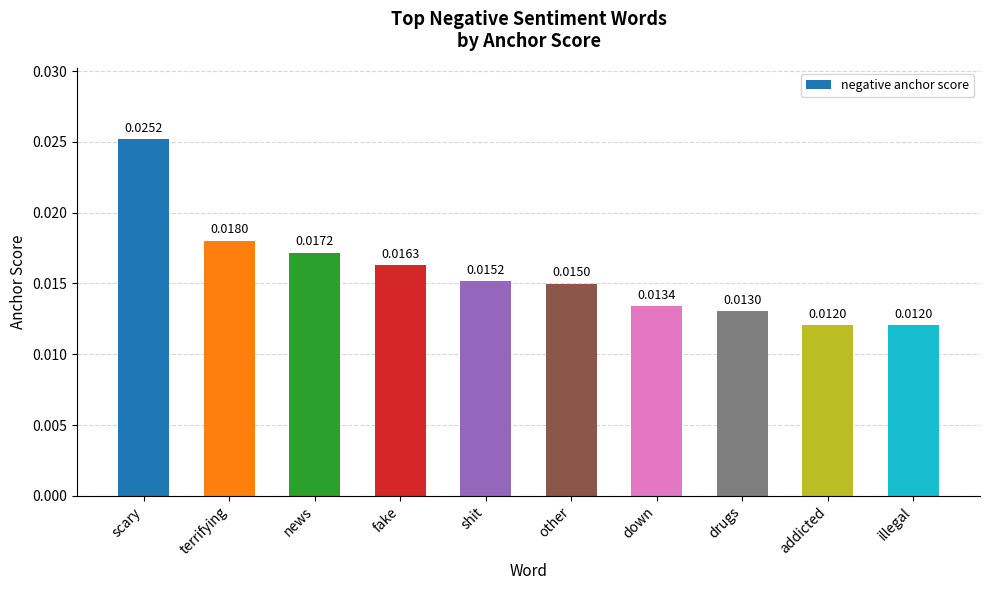

Which label corresponds to the largest value in the chart?

scary